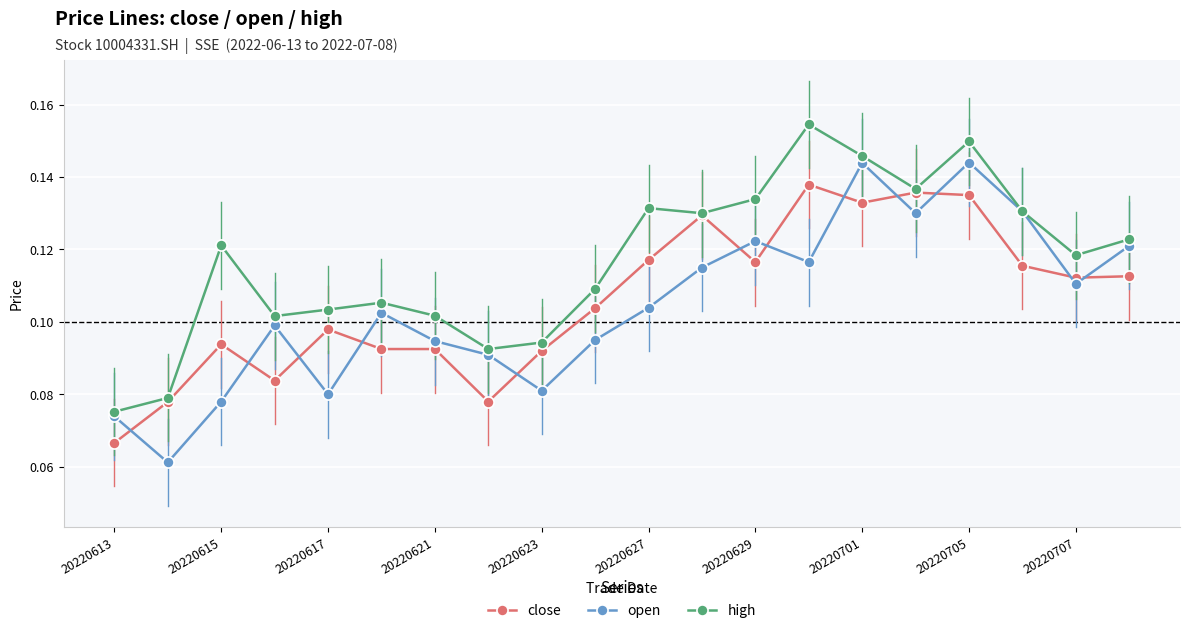

Which series ends up on top after the final intersection of open and close?

open